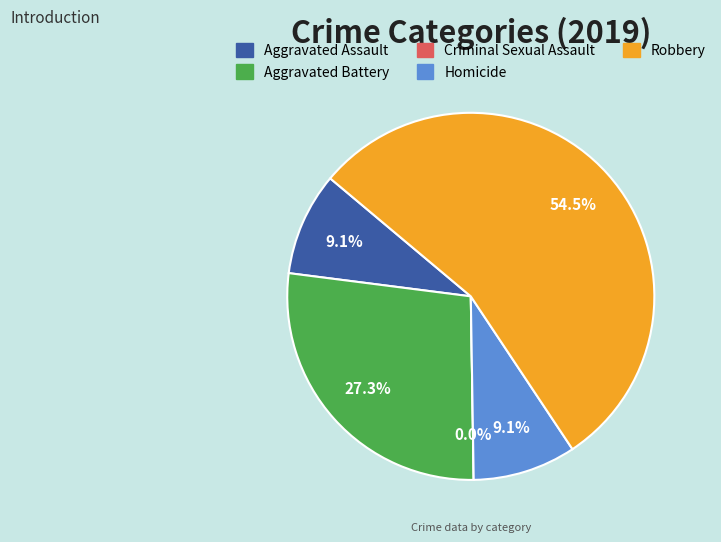

What percentage is the Homicide slice, to the nearest percent?

9%